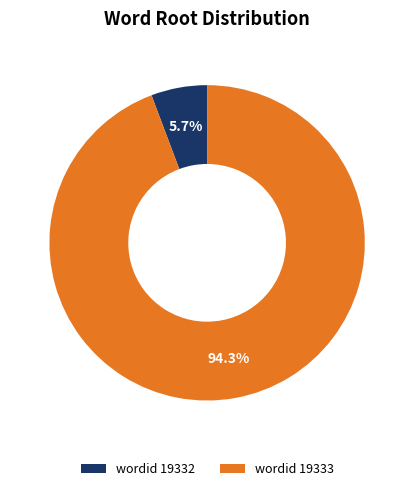

Does any single category account for the majority?

Yes